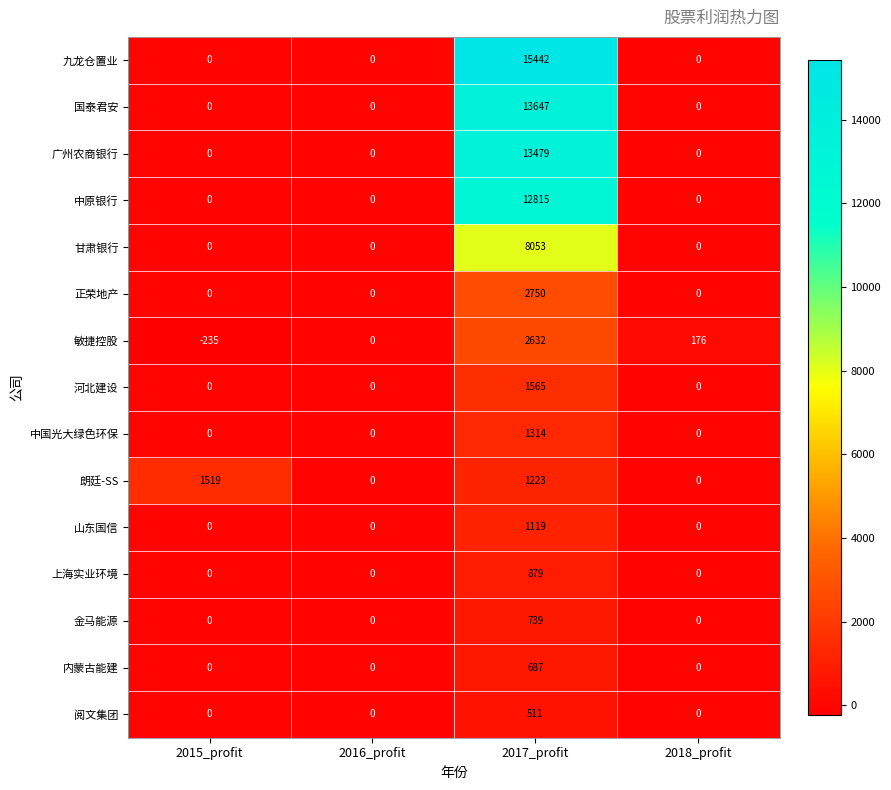

What is the sum of all 中国光大绿色环保 values?

1314